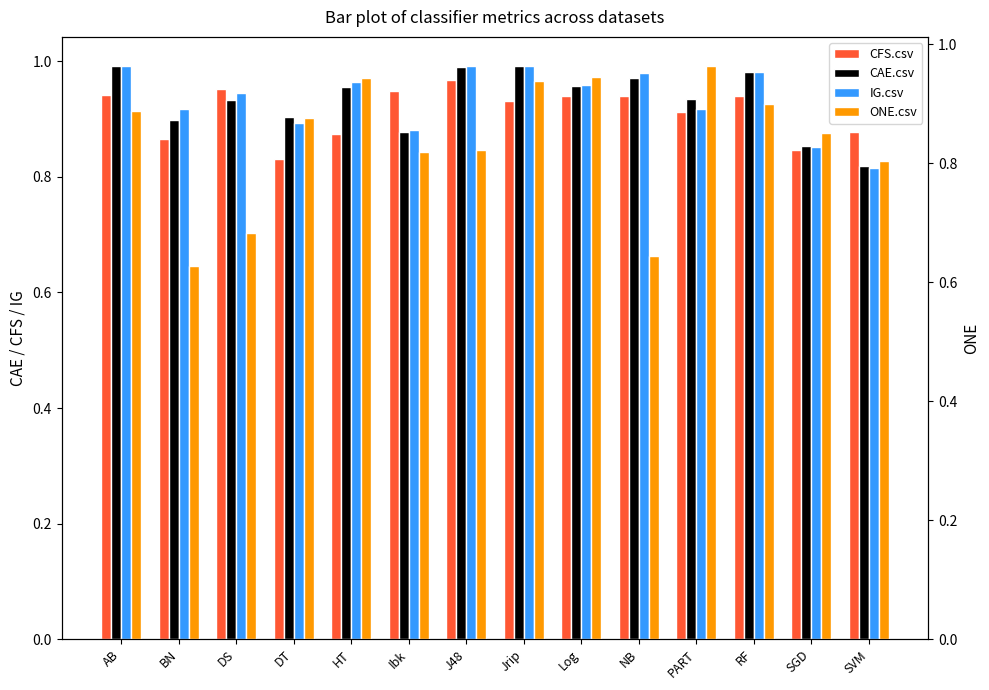

What is the spread (max minus min) of values at DT?

0.1